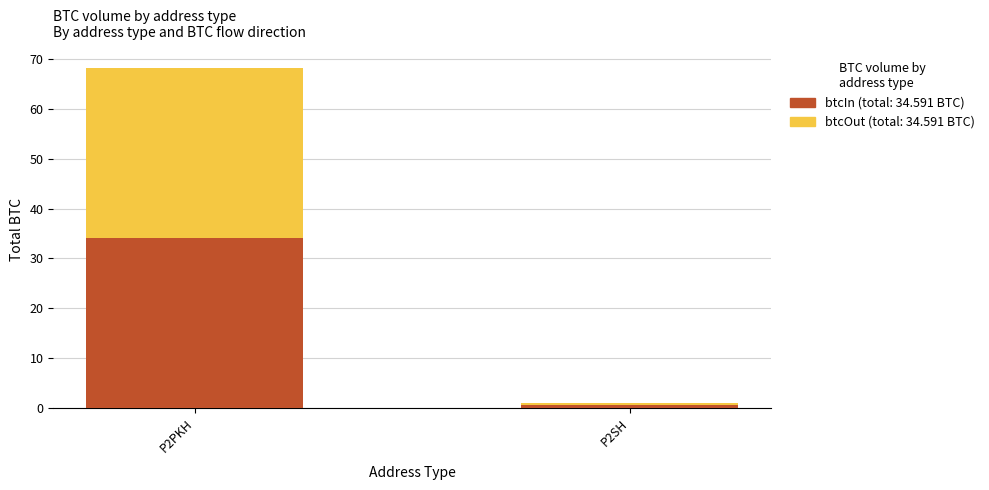

What is the total value across all series at P2PKH?

68.2